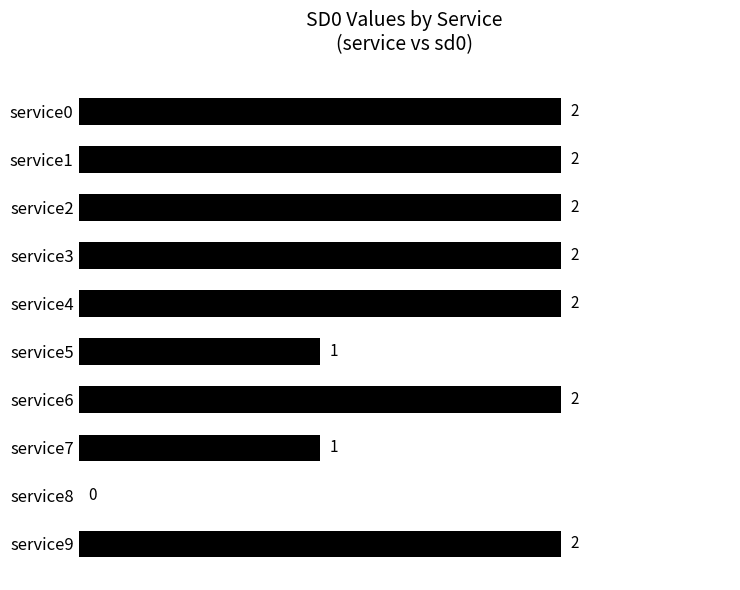

True or false: the data shows 0 at service7.

False